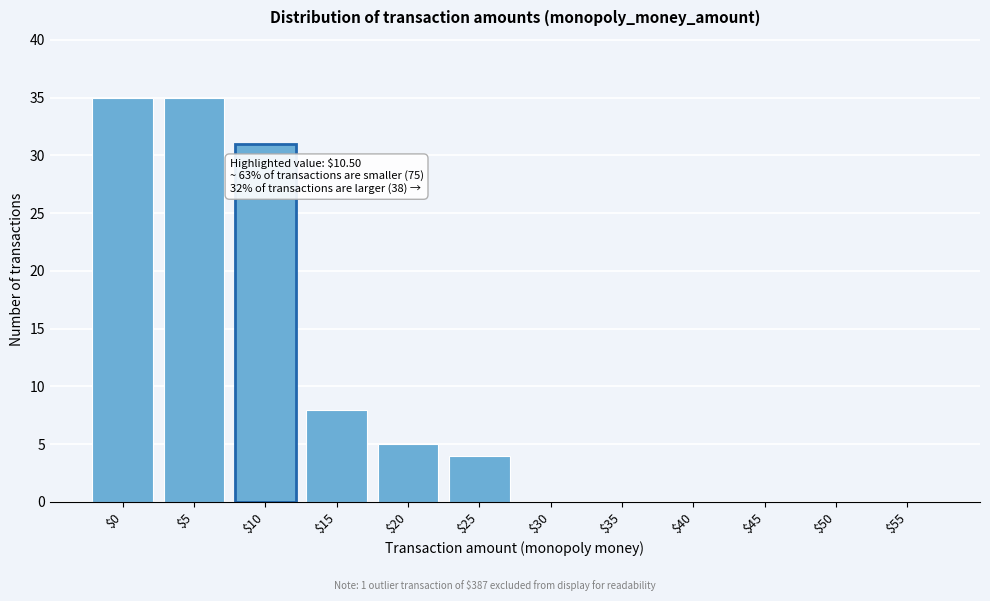

Where is the data nearest to the value 17?

$15